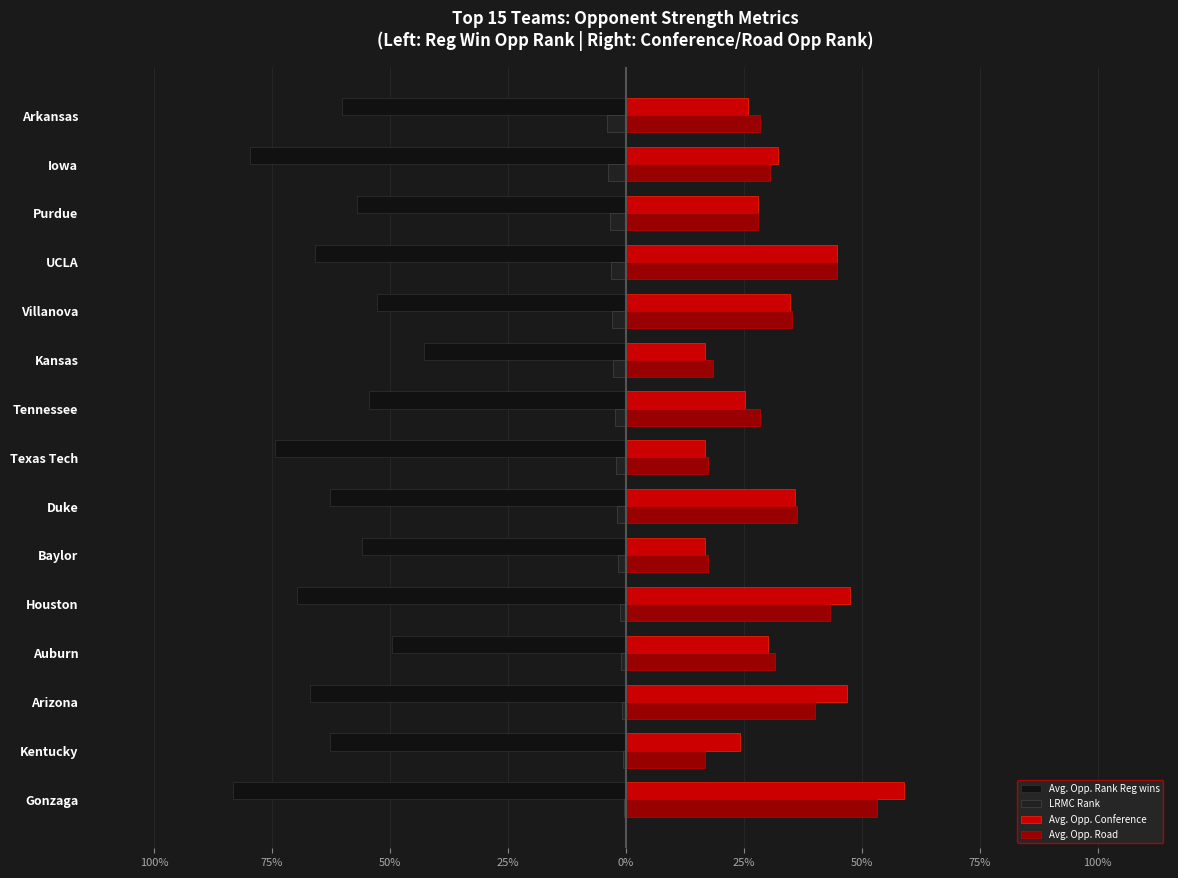

How many data points in Avg. Opp. Road are above 30?

8